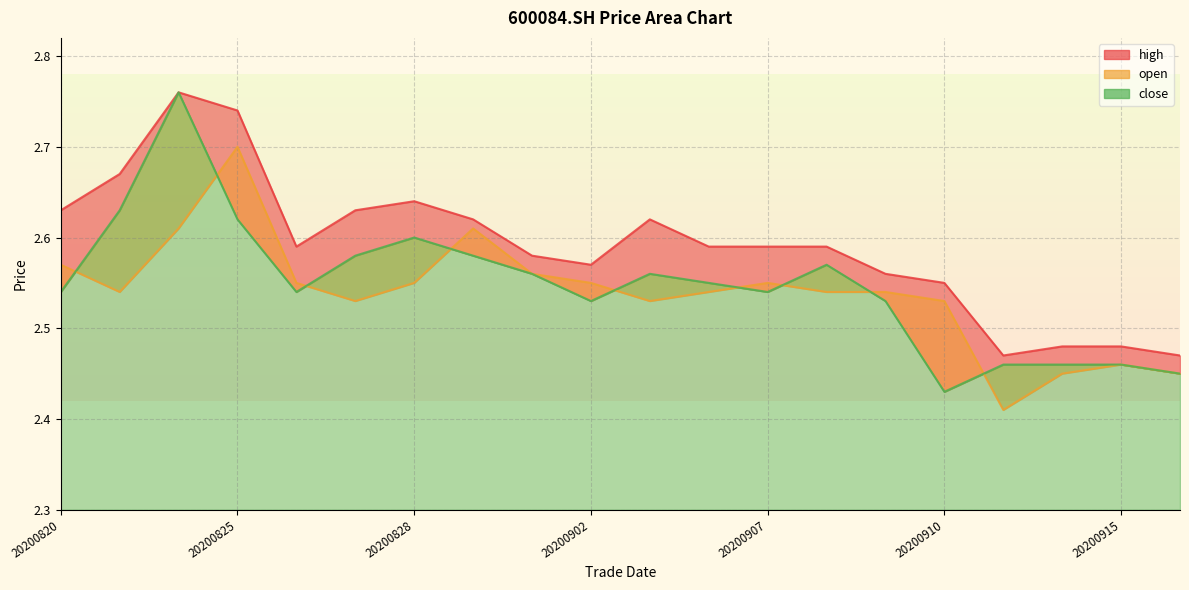

True or false: open has a value of 2.7 at 20200825.

True